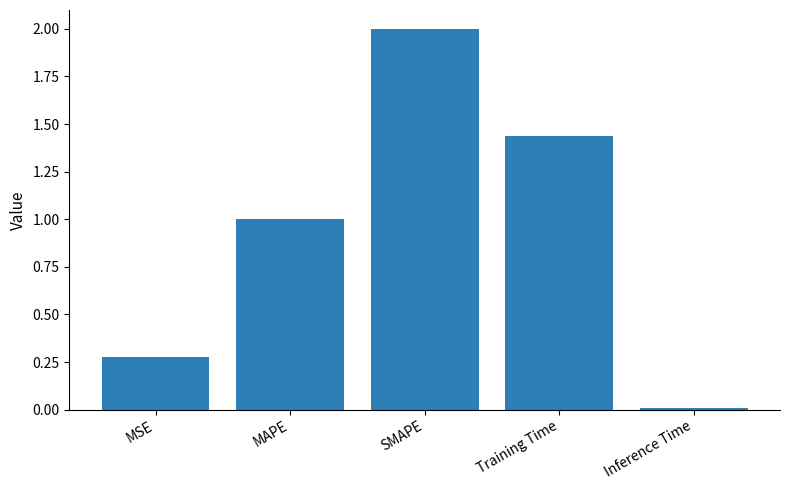

How many bars are there in total?

5